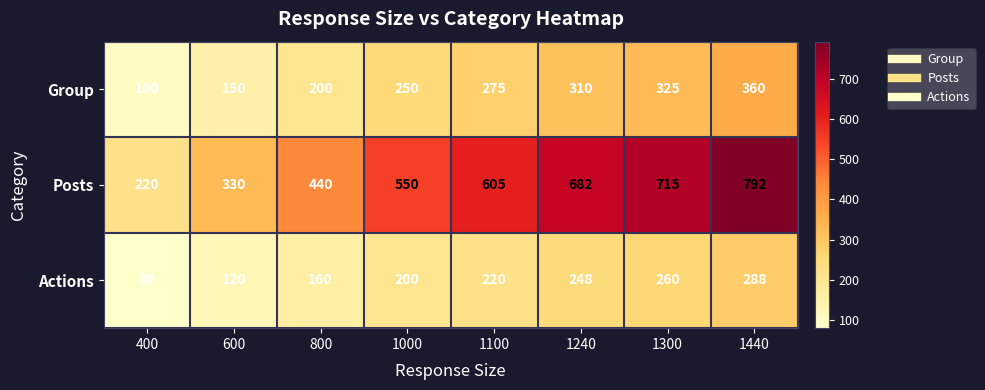

The value of Posts at 1100 is 605. True or false?

True